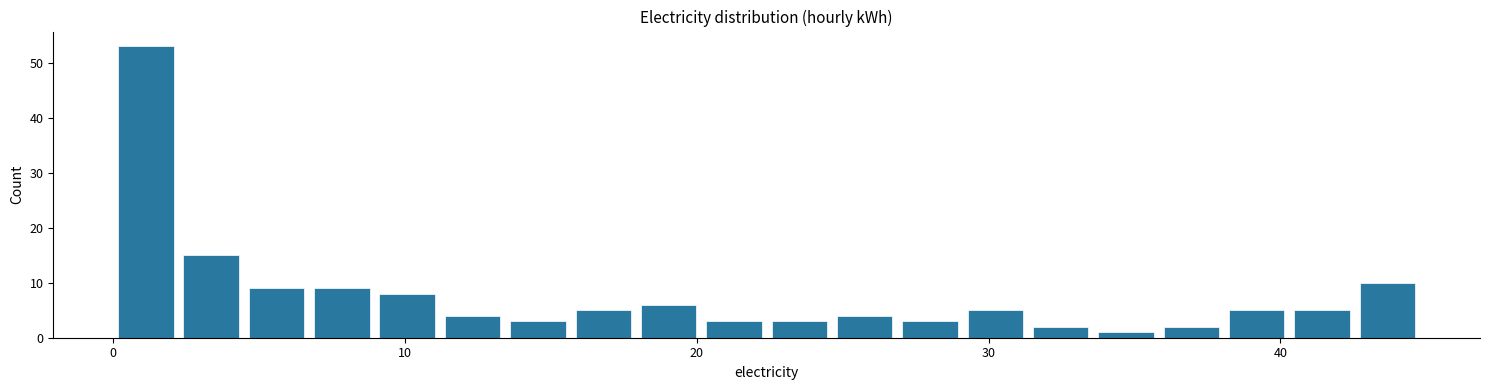

Around what value on the x-axis is the tallest bar? Give the approximate position of its centre, as read against the axis.

1